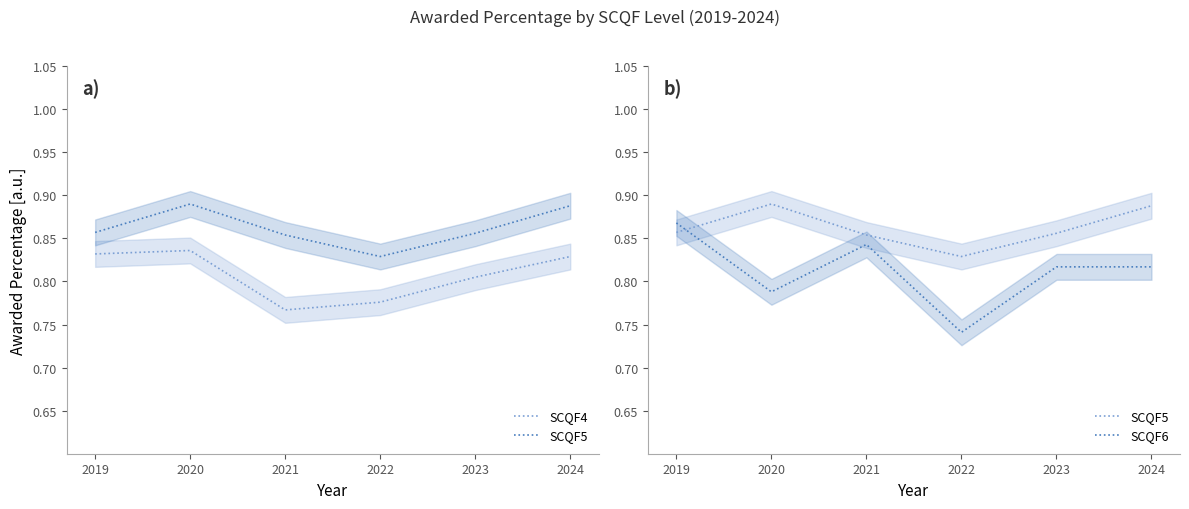

What is the approximate value of SCQF5 at 2019?

0.9